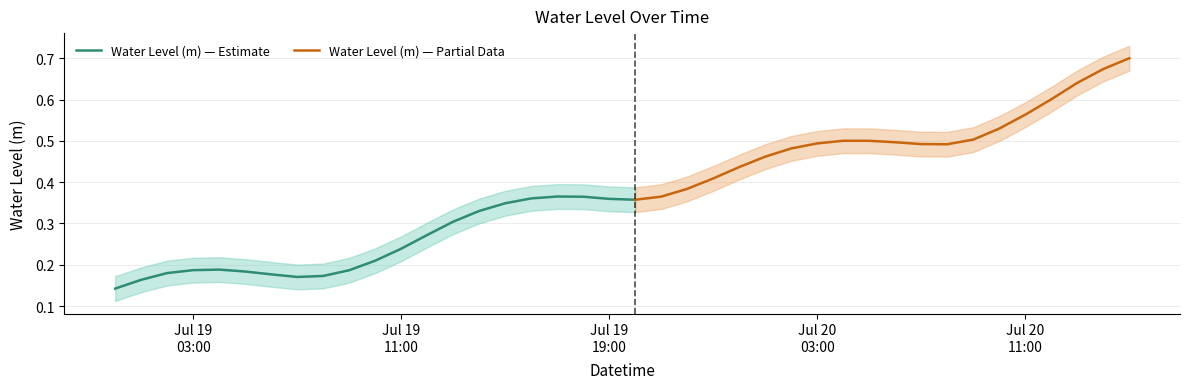

How many values are between 0 and 1?

40